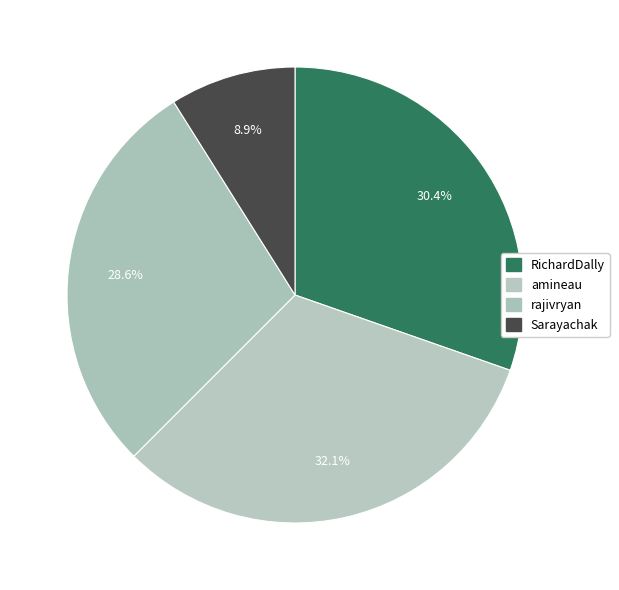

Rank the categories by value from lowest to highest.

Sarayachak, rajivryan, RichardDally, amineau